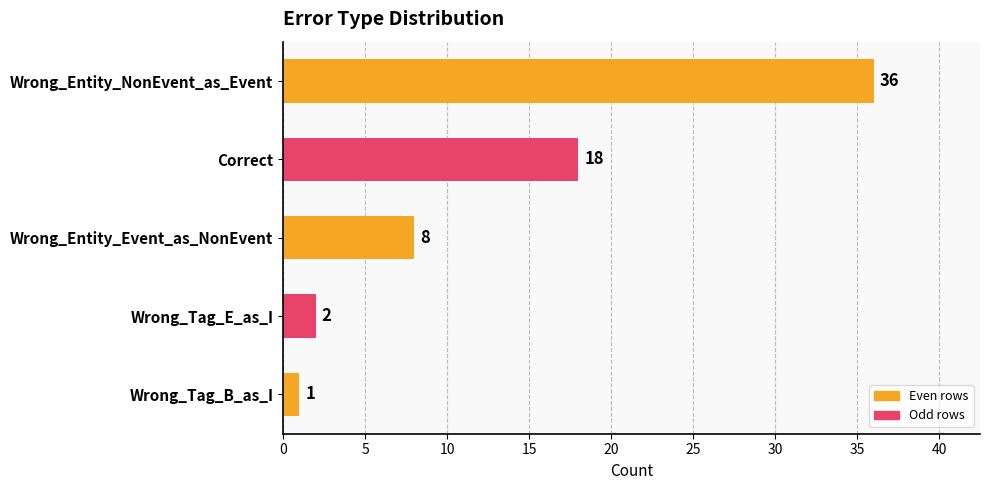

List the labels in order of value, largest first.

Wrong_Entity_NonEvent_as_Event, Correct, Wrong_Entity_Event_as_NonEvent, Wrong_Tag_E_as_I, Wrong_Tag_B_as_I